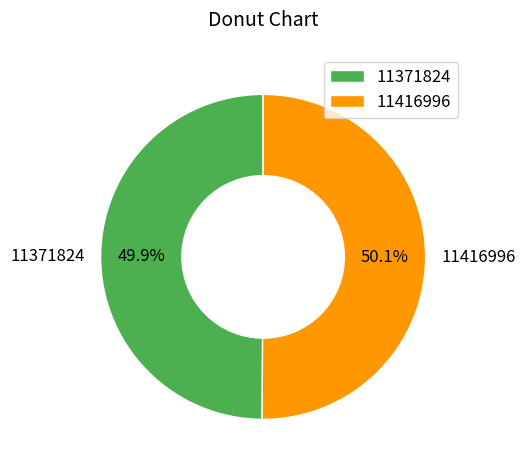

The 11416996 slice represents 36% of the pie. True or false?

False